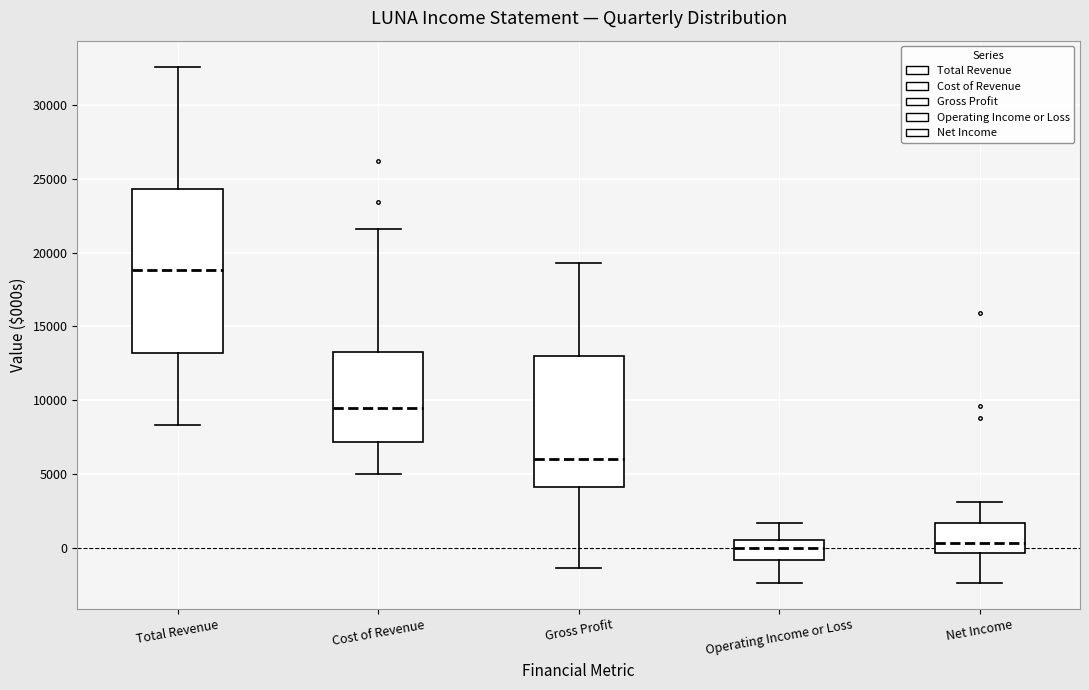

Where does the upper whisker of the box for Gross Profit end on the y-axis? The values are not printed on the chart, so give them approximately, as read against the axis.

19500